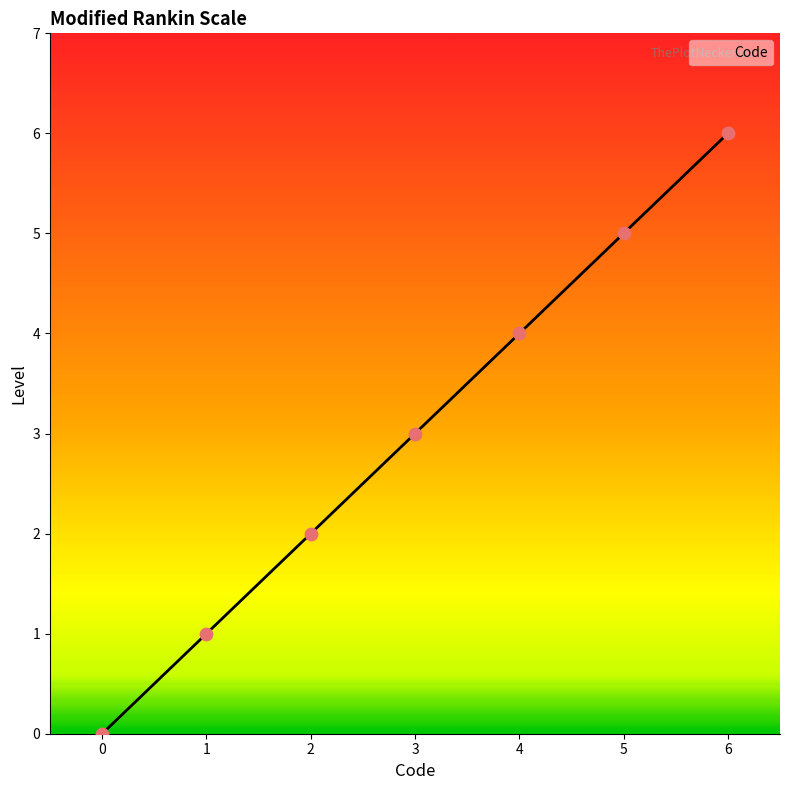

What is the change in value from 4 to 5?

+1